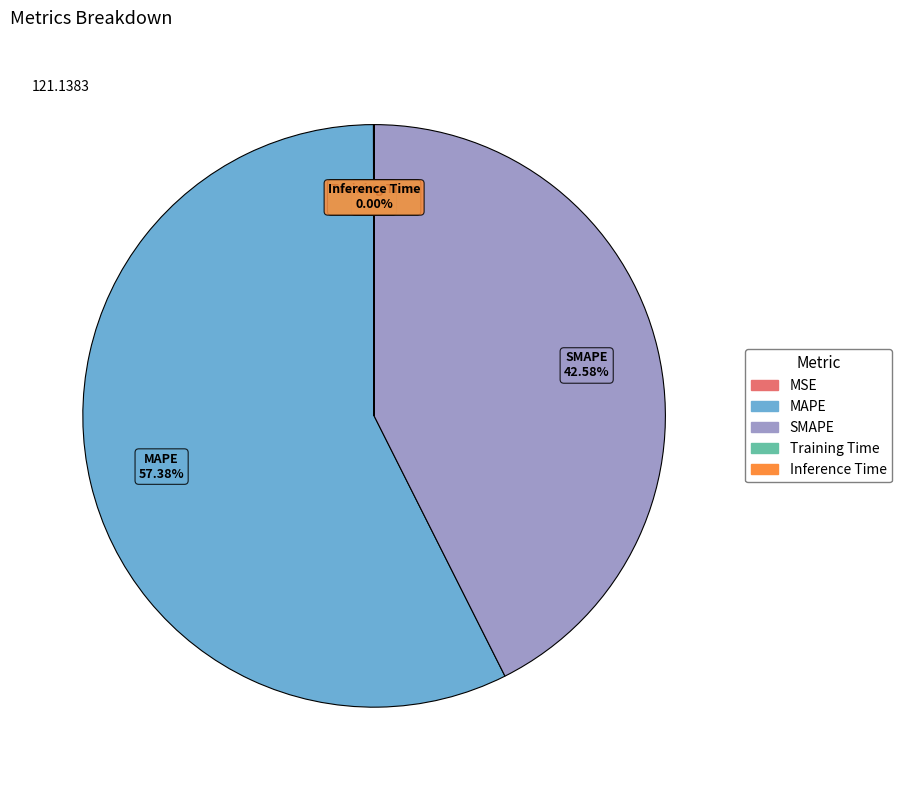

Which category has the biggest portion of the pie?

MAPE